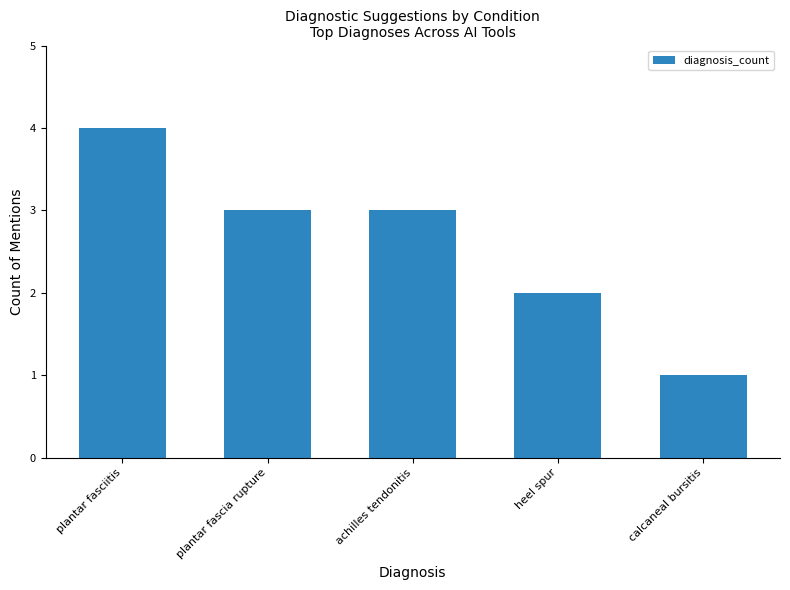

How many distinct data groups are displayed?

1